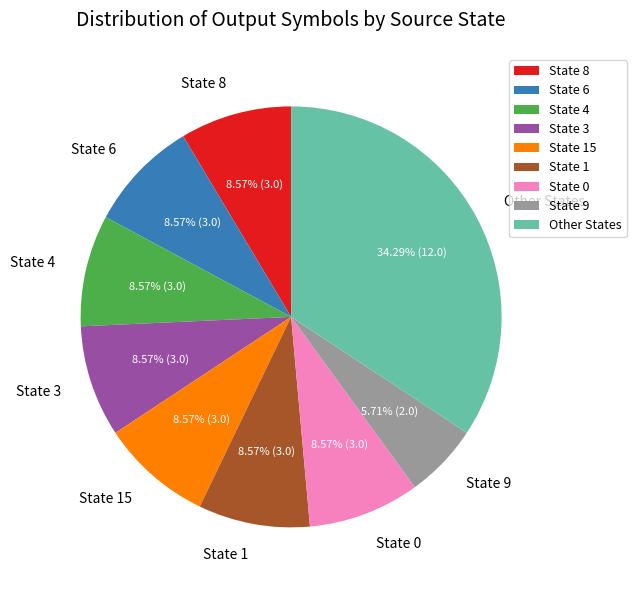

Do State 15 and State 6 together represent more than half of the pie?

No